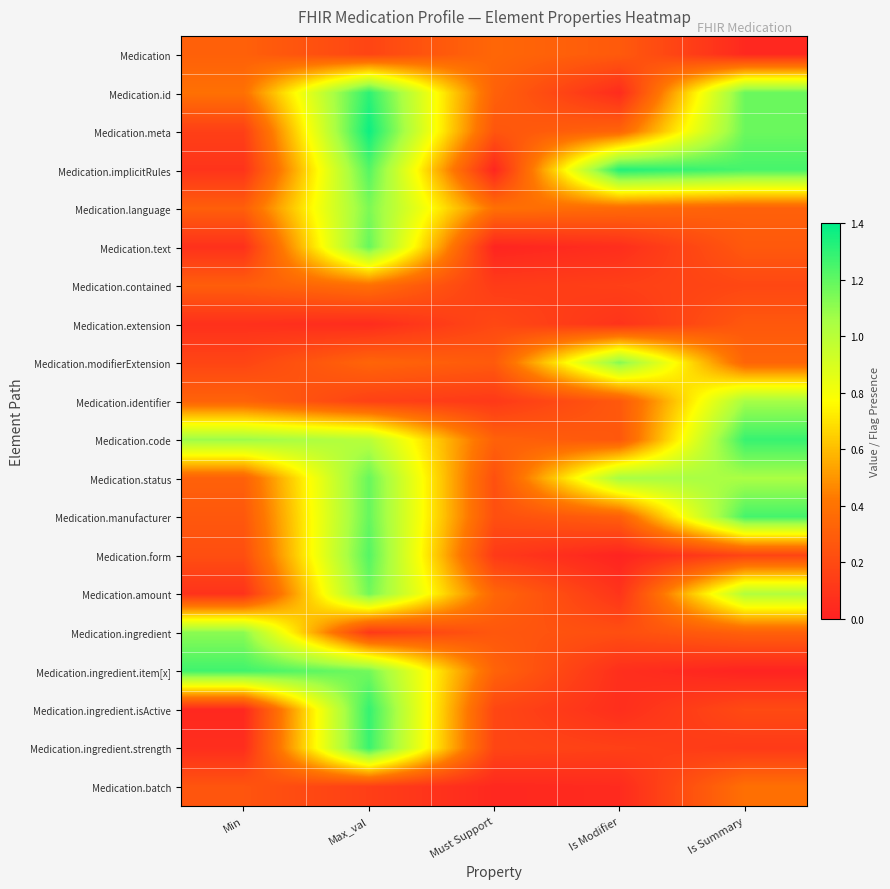

Reading right to left, extract all data points from this chart.

Medication: Is Summary=0.0	Is Modifier=0.3	Must Support=0.3	Max_val=0.2	Min=0.3
Medication.id: Is Summary=1.2	Is Modifier=0.1	Must Support=0.3	Max_val=1.3	Min=0.4
Medication.meta: Is Summary=1.2	Is Modifier=0.3	Must Support=0.3	Max_val=1.4	Min=0.1
Medication.implicitRules: Is Summary=1.3	Is Modifier=1.3	Must Support=0.0	Max_val=1.2	Min=0.1
Medication.language: Is Summary=0.3	Is Modifier=0.4	Must Support=0.4	Max_val=1.1	Min=0.3
Medication.text: Is Summary=0.3	Is Modifier=0.1	Must Support=0.0	Max_val=1.2	Min=0.1
Medication.contained: Is Summary=0.2	Is Modifier=0.1	Must Support=0.1	Max_val=0.4	Min=0.3
Medication.extension: Is Summary=0.3	Is Modifier=0.1	Must Support=0.2	Max_val=0.1	Min=0.1
Medication.modifierExtension: Is Summary=0.3	Is Modifier=1.1	Must Support=0.3	Max_val=0.3	Min=0.2
Medication.identifier: Is Summary=1.1	Is Modifier=0.3	Must Support=0.1	Max_val=0.2	Min=0.3
Medication.code: Is Summary=1.3	Is Modifier=0.3	Must Support=0.3	Max_val=1.0	Min=1.1
Medication.status: Is Summary=1.0	Is Modifier=1.1	Must Support=0.2	Max_val=1.2	Min=0.3
Medication.manufacturer: Is Summary=1.3	Is Modifier=0.3	Must Support=0.2	Max_val=1.2	Min=0.3
Medication.form: Is Summary=0.2	Is Modifier=0.0	Must Support=0.1	Max_val=1.2	Min=0.2
Medication.amount: Is Summary=1.0	Is Modifier=0.1	Must Support=0.3	Max_val=1.2	Min=0.1
Medication.ingredient: Is Summary=0.3	Is Modifier=0.2	Must Support=0.3	Max_val=0.1	Min=1.1
Medication.ingredient.item[x]: Is Summary=0.0	Is Modifier=0.1	Must Support=0.3	Max_val=1.2	Min=1.3
Medication.ingredient.isActive: Is Summary=0.2	Is Modifier=0.1	Must Support=0.2	Max_val=1.3	Min=0.0
Medication.ingredient.strength: Is Summary=0.1	Is Modifier=0.2	Must Support=0.2	Max_val=1.3	Min=0.1
Medication.batch: Is Summary=0.4	Is Modifier=0.0	Must Support=0.0	Max_val=0.1	Min=0.3